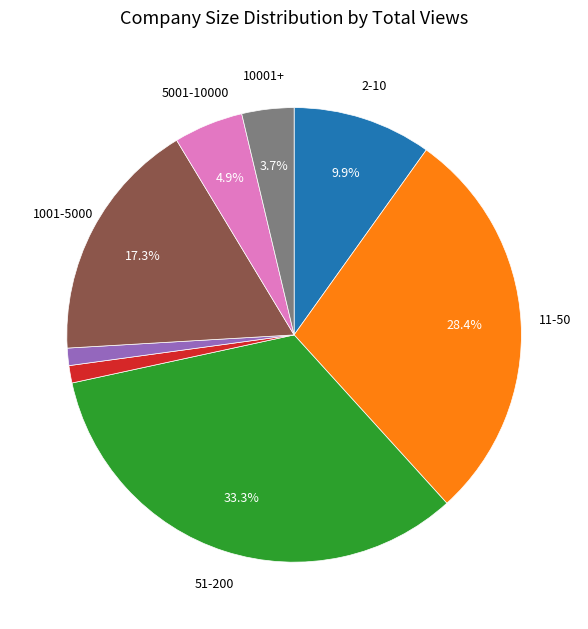

Is there a majority slice in this chart?

No